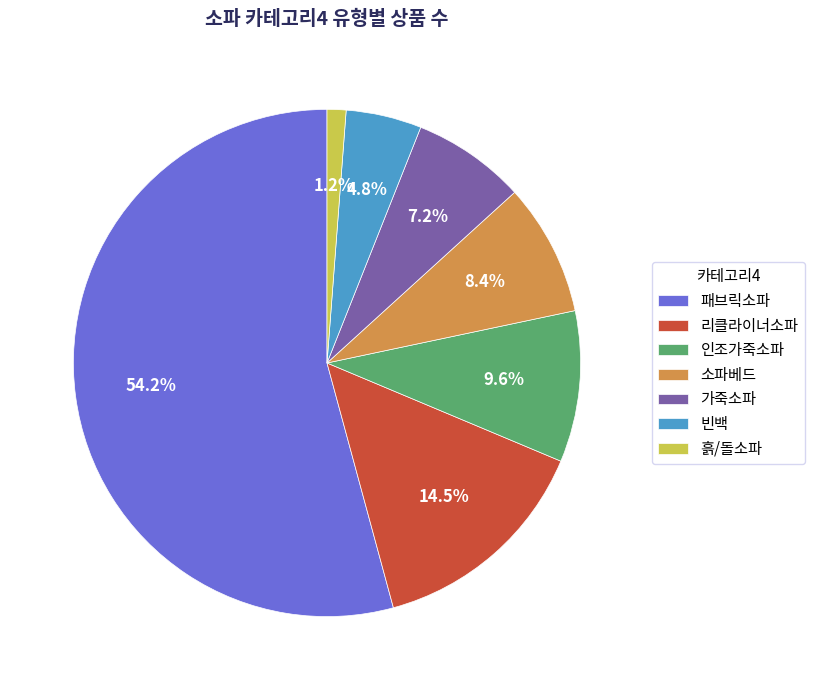

Count the number of slices in the pie.

7